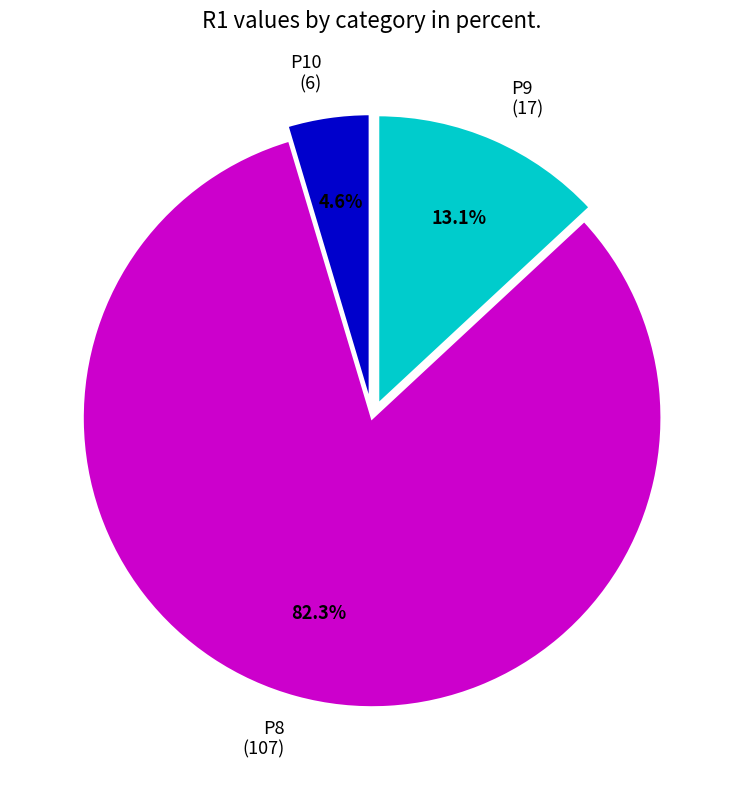

Is there a majority slice in this chart?

Yes